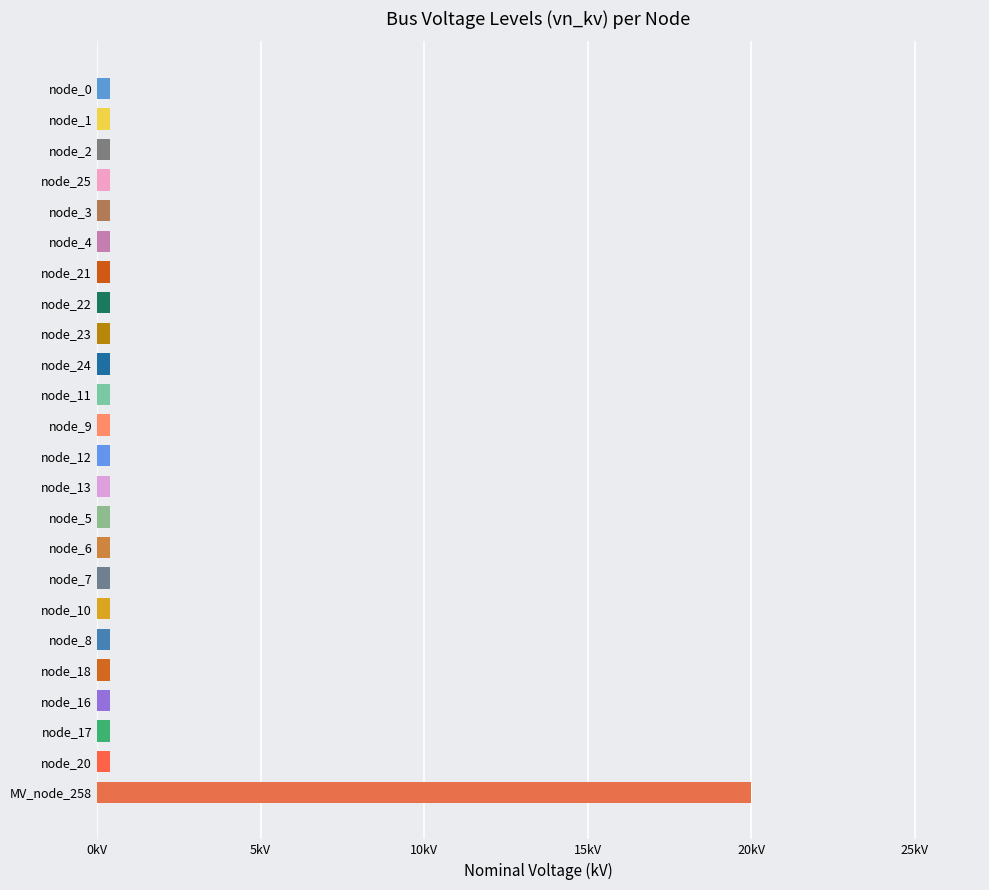

At which category does the chart reach its peak across all series?

MV_node_258